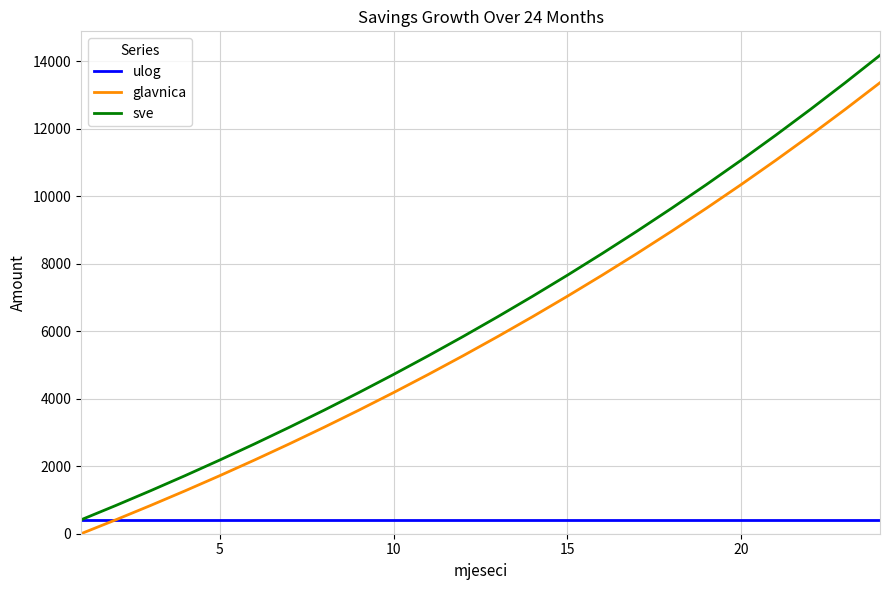

List the series in order of their peak value, lowest first.

ulog, glavnica, sve